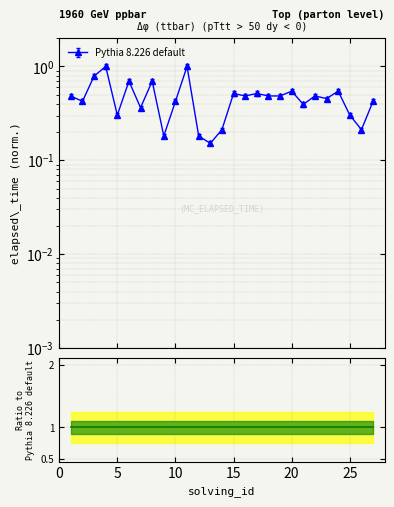

List the labels in order of value, smallest first.

13, 9, 12, 14, 26, 5, 25, 7, 21, 2, 10, 27, 23, 1, 16, 18, 19, 22, 15, 17, 20, 24, 6, 8, 3, 4, 11